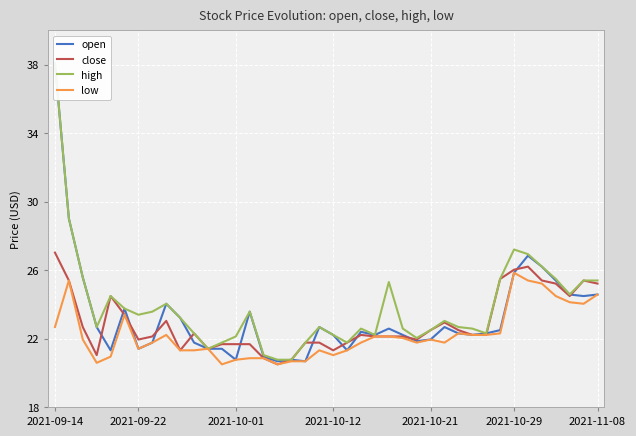

The value of close at 2021-10-29 is 26.0. True or false?

True